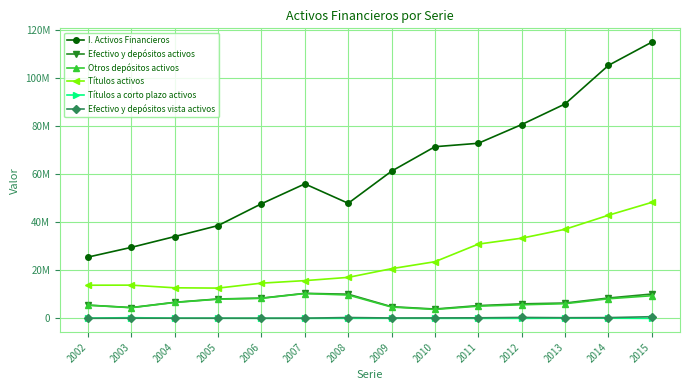

List the labels in order of Títulos activos value, largest first.

2015, 2014, 2013, 2012, 2011, 2010, 2009, 2008, 2007, 2006, 2003, 2002, 2004, 2005